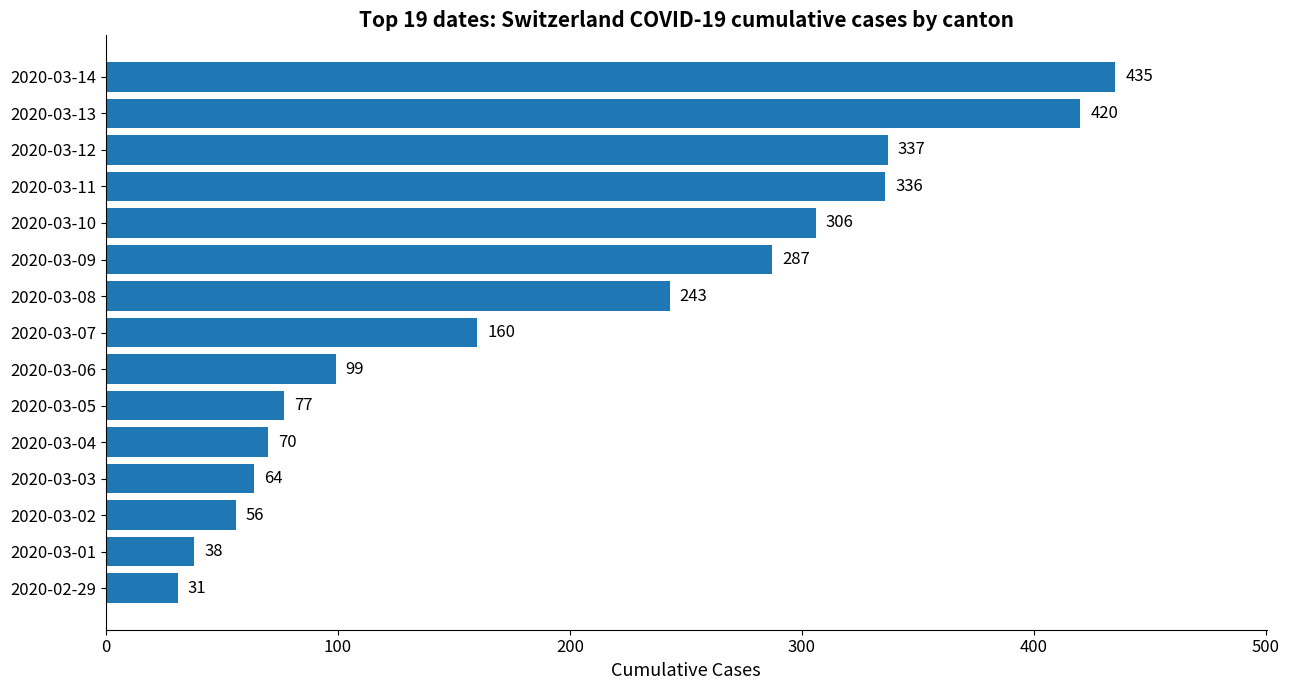

Reading bottom to top, what are all the values shown in this chart?

2020-02-29=31	2020-03-01=38	2020-03-02=56	2020-03-03=64	2020-03-04=70	2020-03-05=77	2020-03-06=99	2020-03-07=160	2020-03-08=243	2020-03-09=287	2020-03-10=306	2020-03-11=336	2020-03-12=337	2020-03-13=420	2020-03-14=435